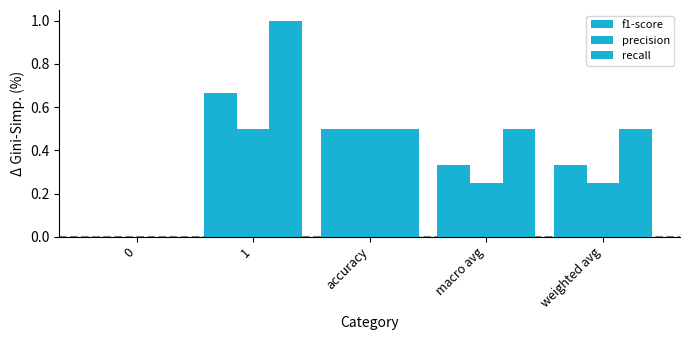

Are the bars horizontal?

No